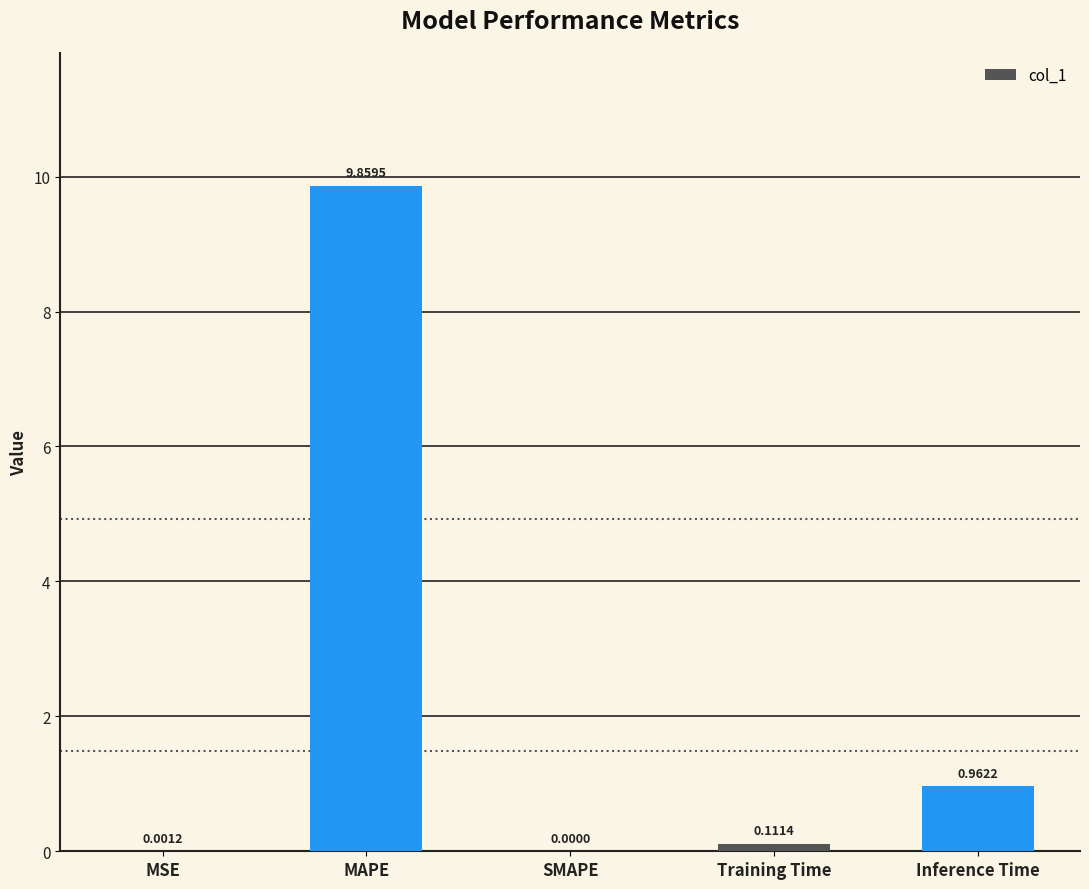

What is the change in value from SMAPE to Inference Time?

+1.0